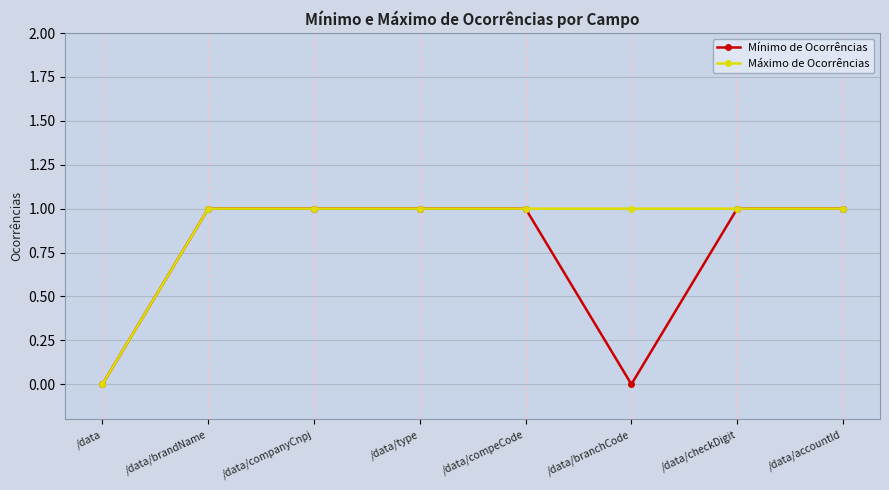

At which label is Máximo de Ocorrências closest to 0?

/data